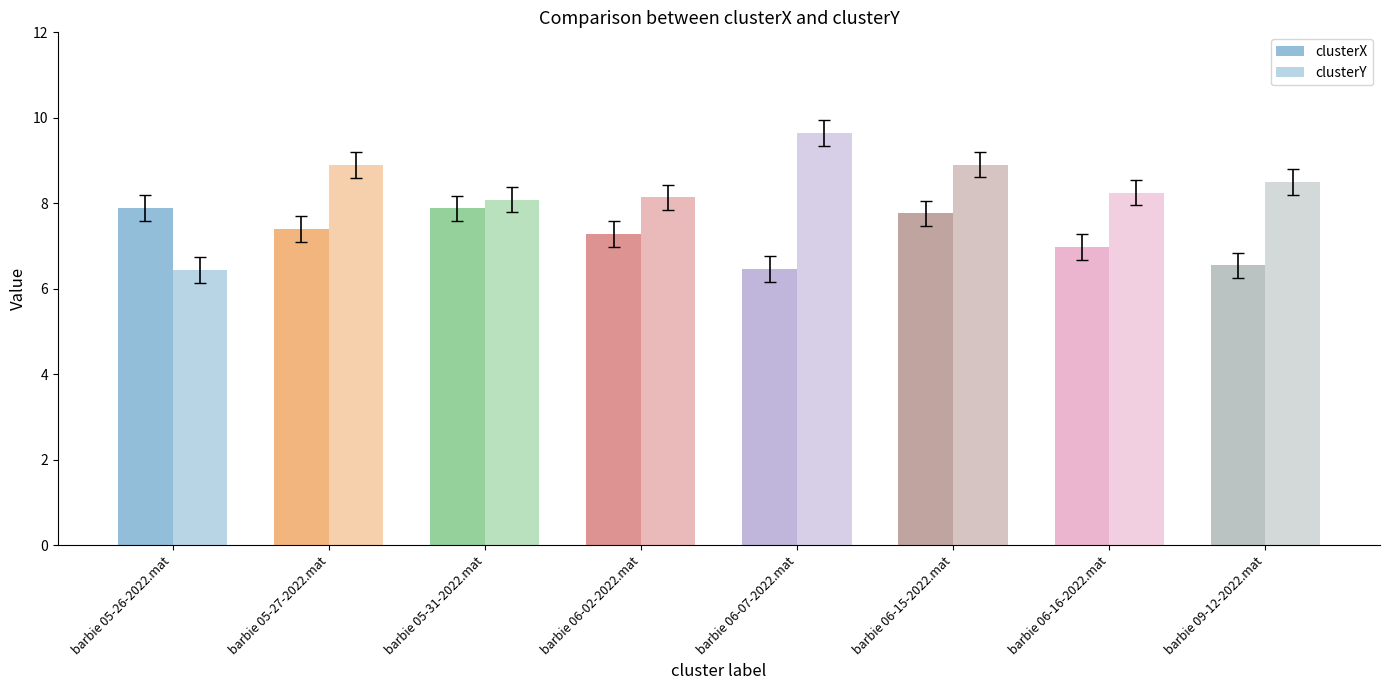

How many groups of bars are there?

8